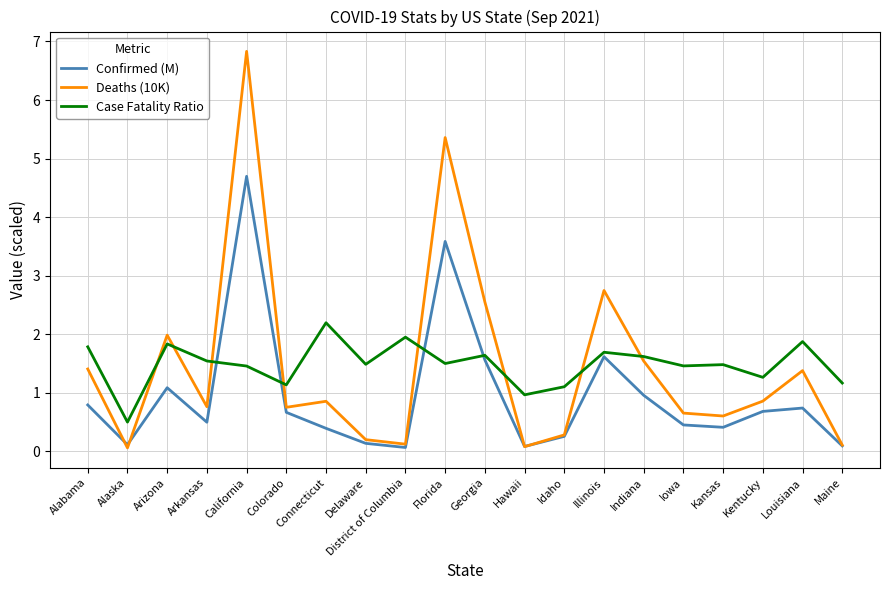

True or false: Case Fatality Ratio has a value of 2.2 at Connecticut.

True